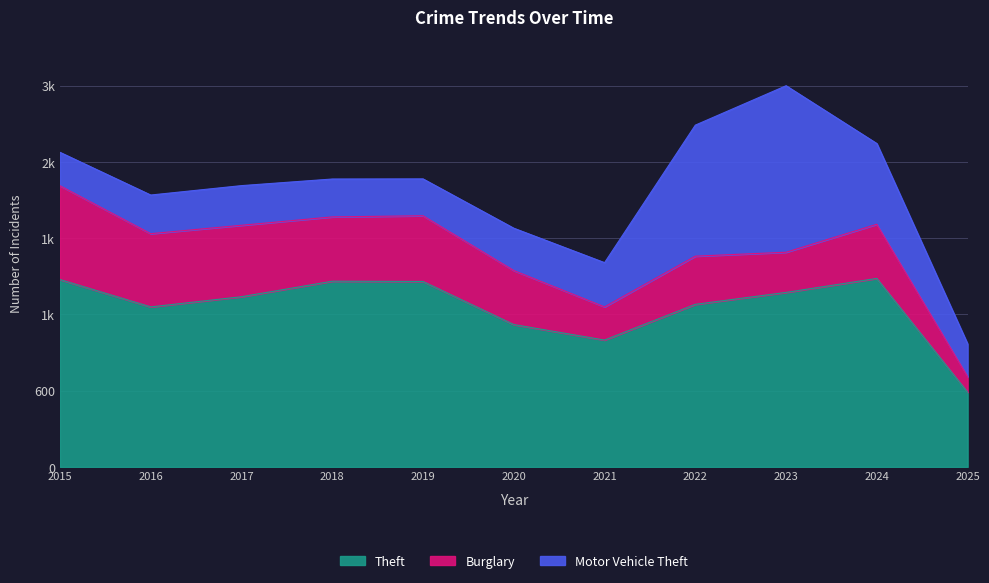

How many lines are shown in the chart?

3